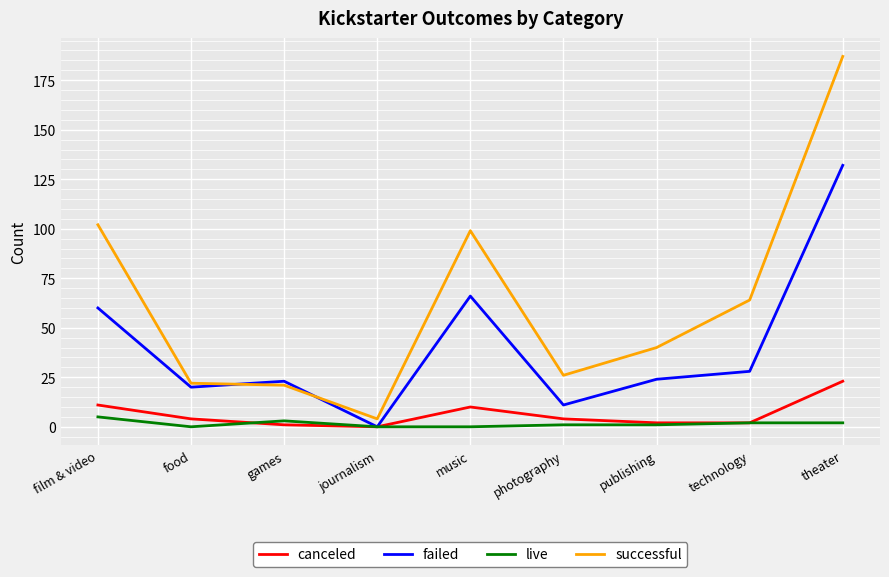

Rank the series by their maximum value, from highest to lowest.

successful, failed, canceled, live